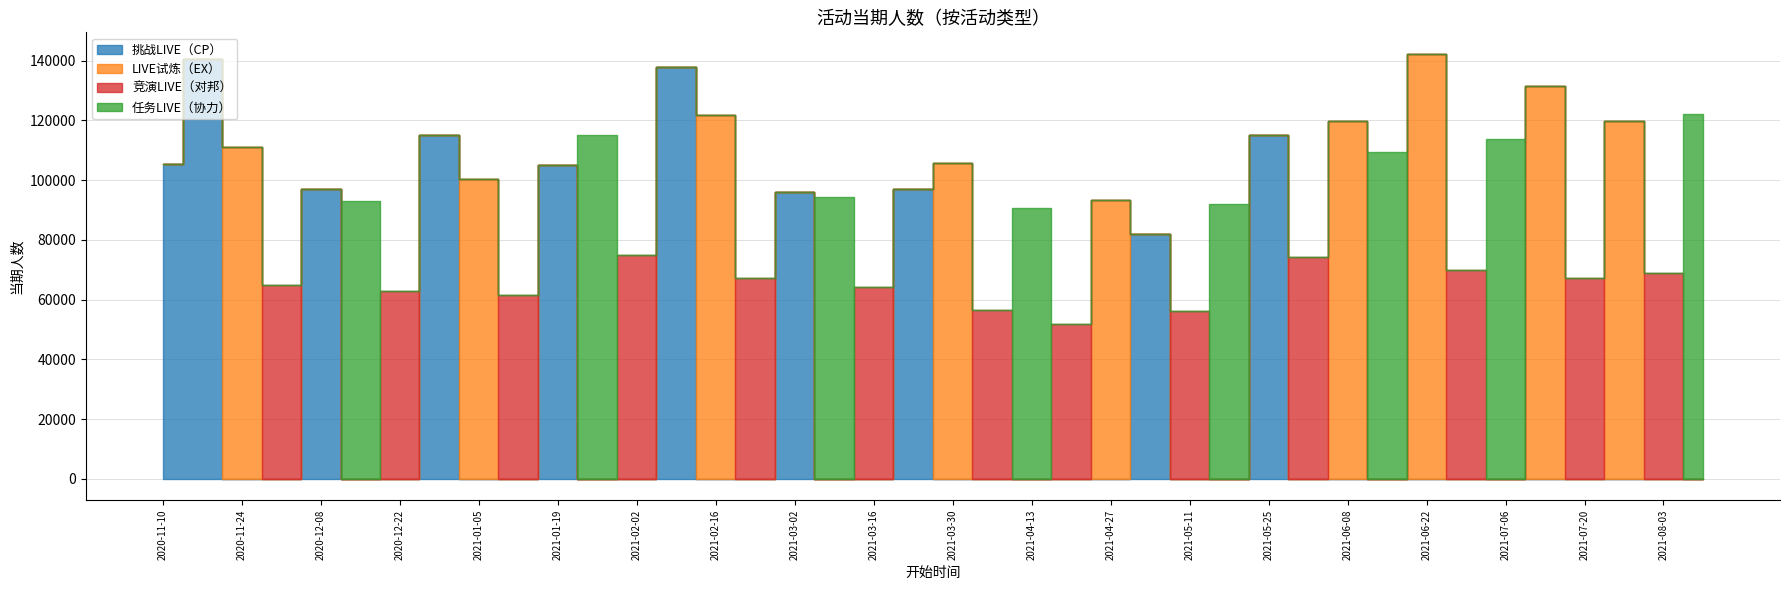

Which series has the largest range (max minus min)?

LIVE试炼（EX）